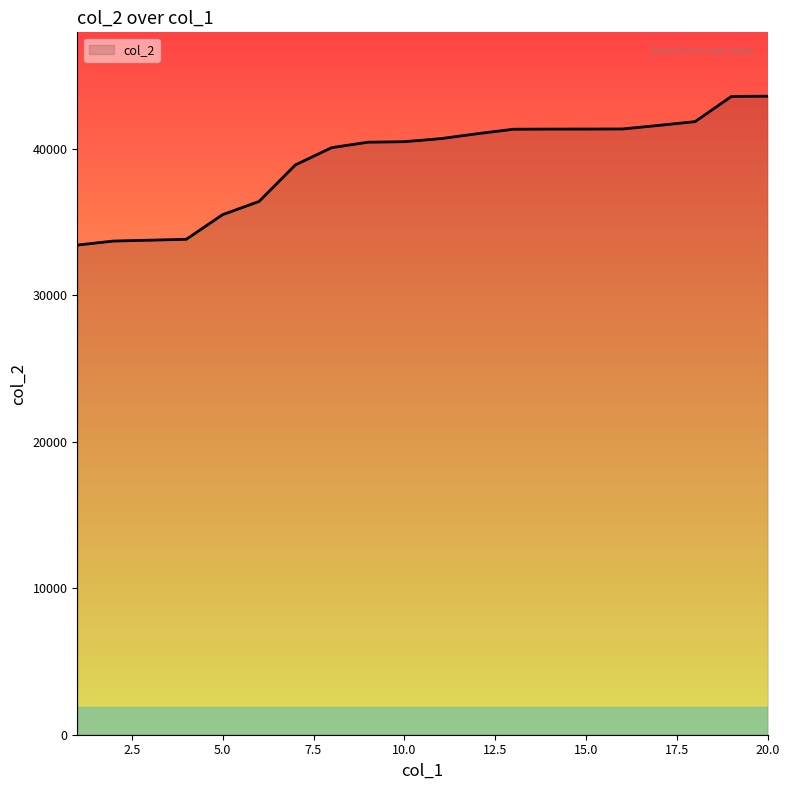

What is the maximum value shown in the chart?

43592